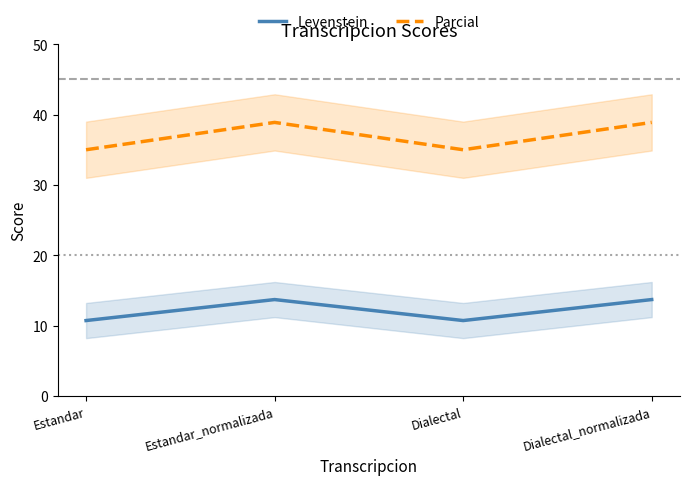

What is the maximum value for Parcial?

38.9